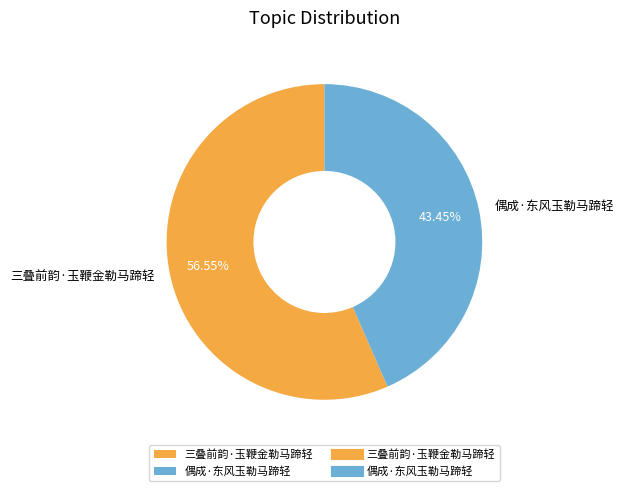

Does any single category account for the majority?

Yes